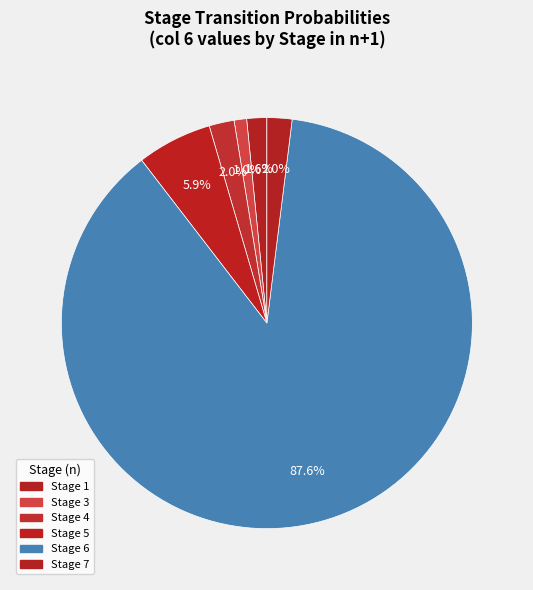

Count the number of slices in the pie.

6